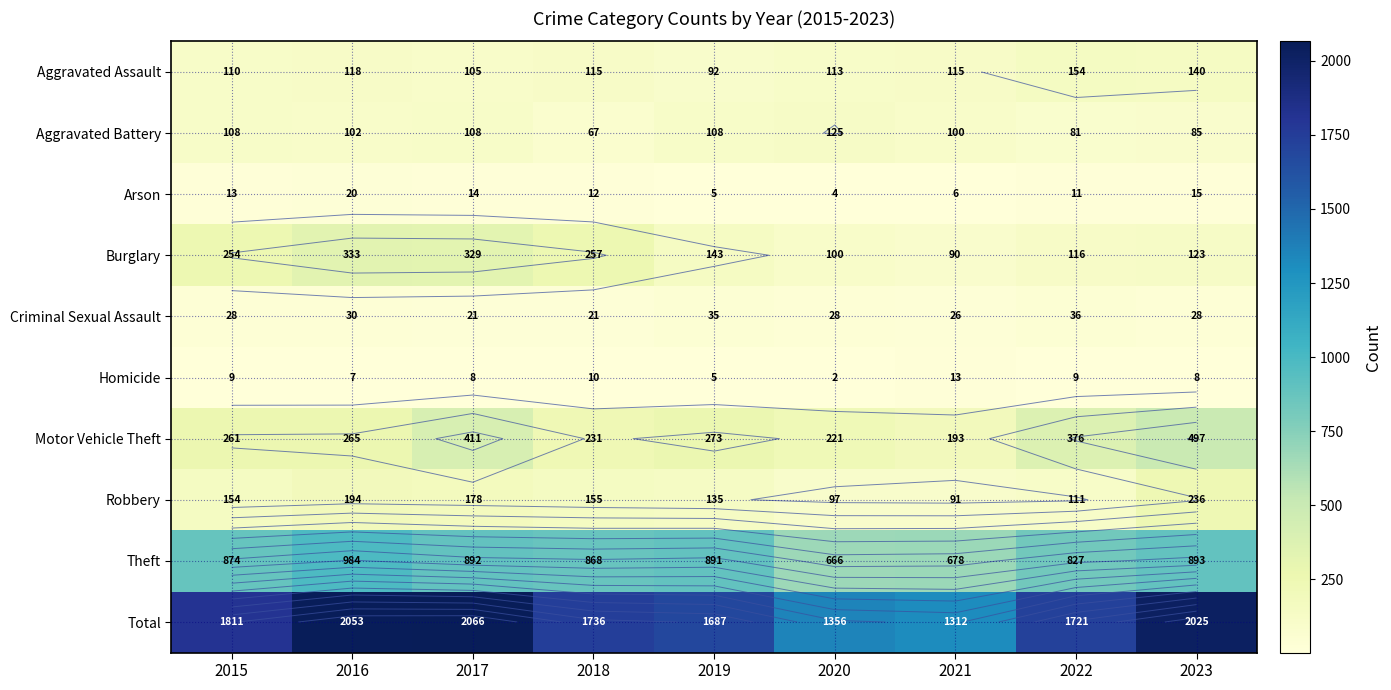

How many values in the Arson series exceed 12?

4